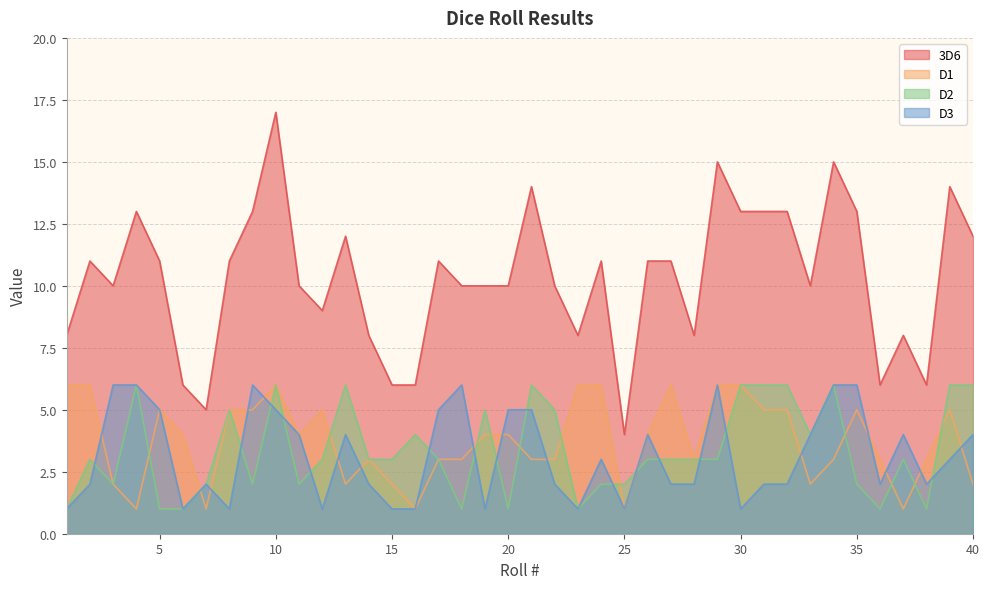

Which series changed the most between 15 and 29?

3D6